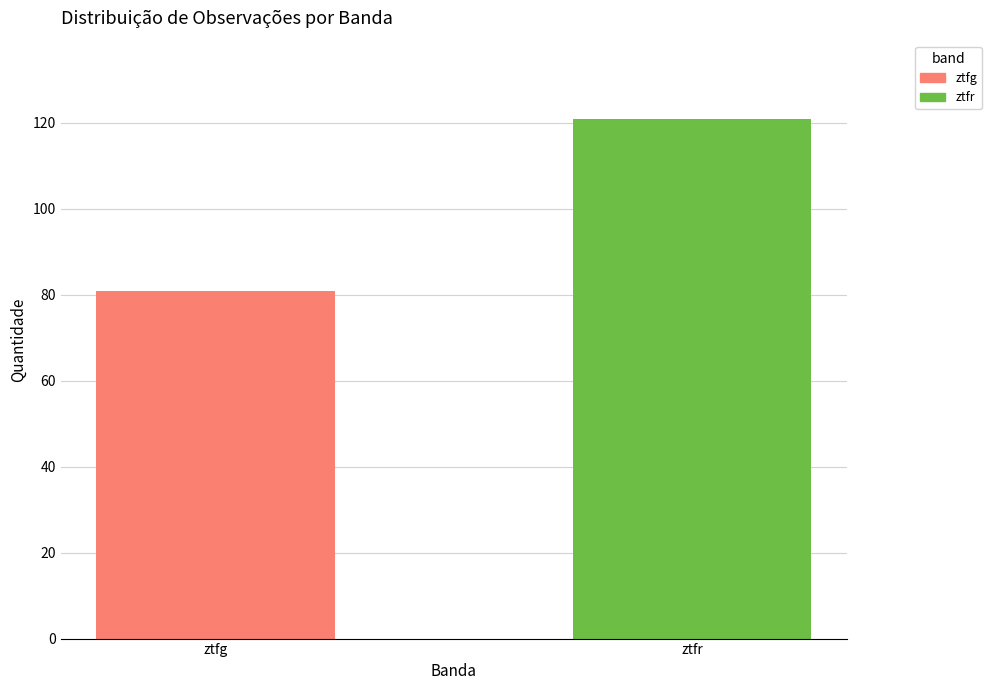

List the labels in order of value, largest first.

ztfr, ztfg